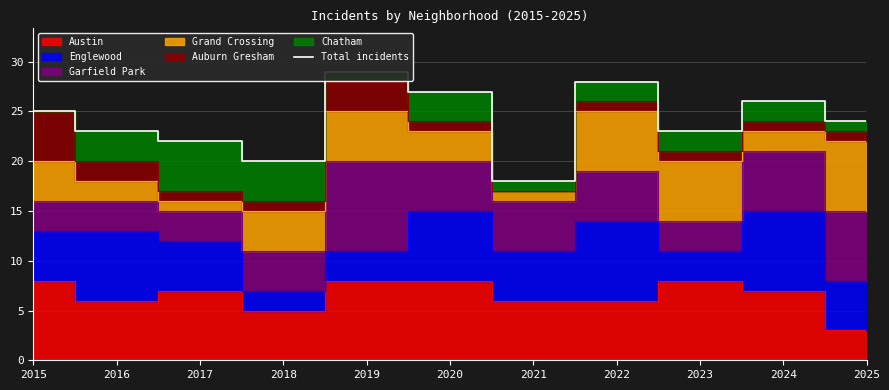

Which label corresponds to the smallest value in the chart?

2021